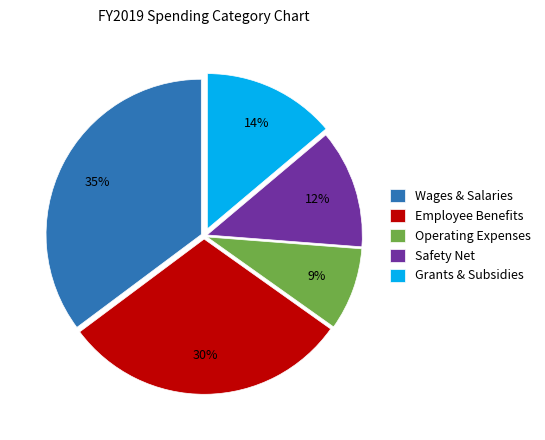

Rank the categories by value from lowest to highest.

Operating Expenses, Safety Net, Grants & Subsidies, Employee Benefits, Wages & Salaries